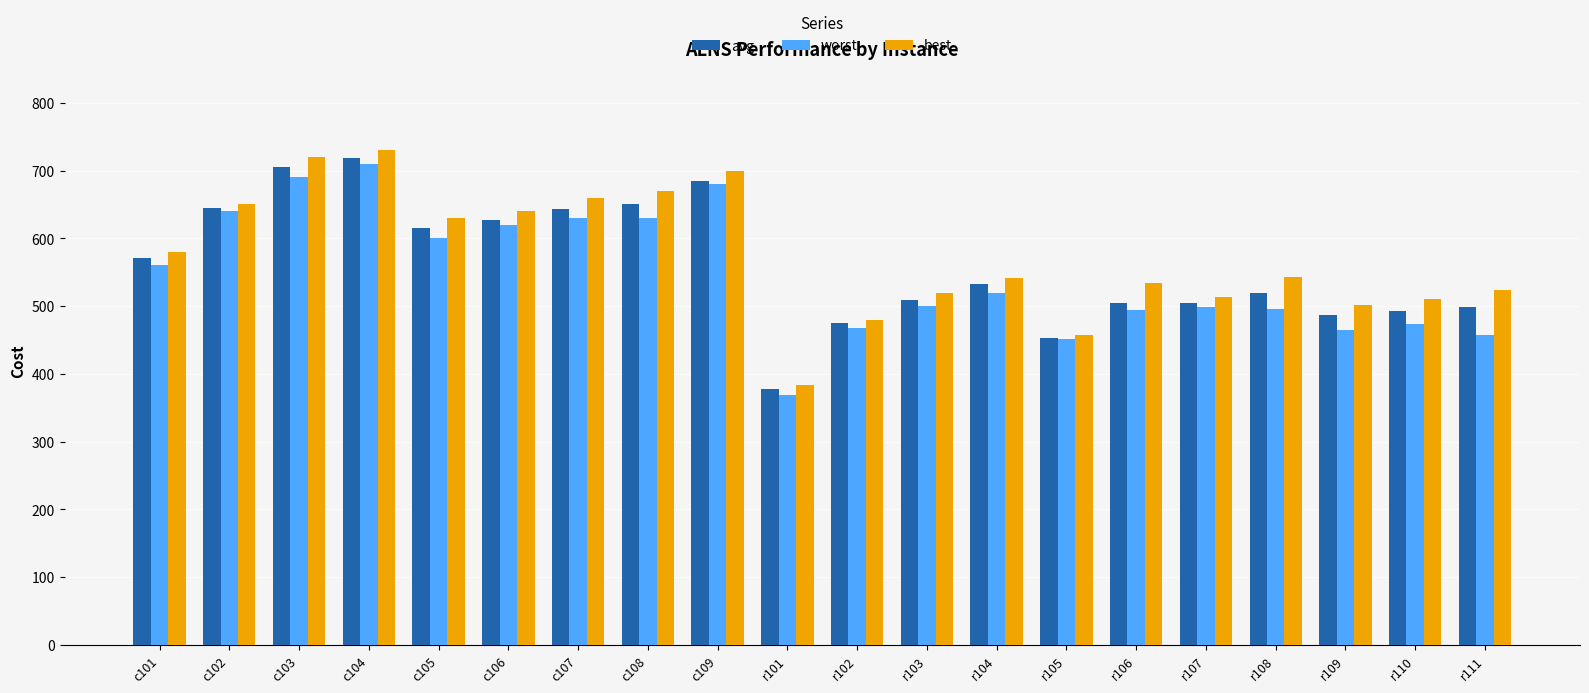

Is it true that best equals 1086.2 at c107?

False